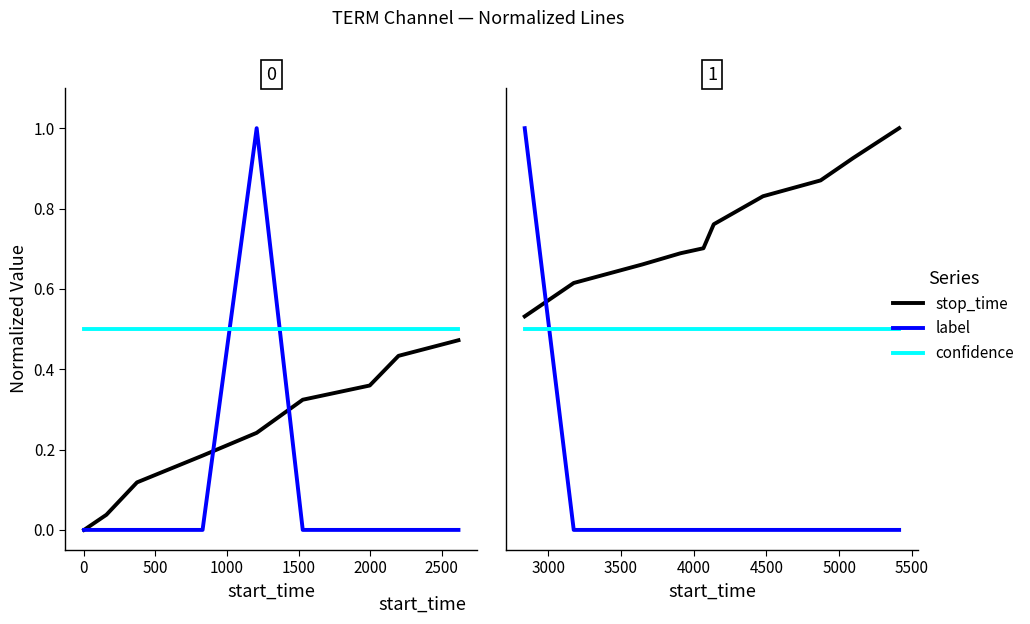

Which series ends up on top after the final intersection of stop_time and label?

stop_time